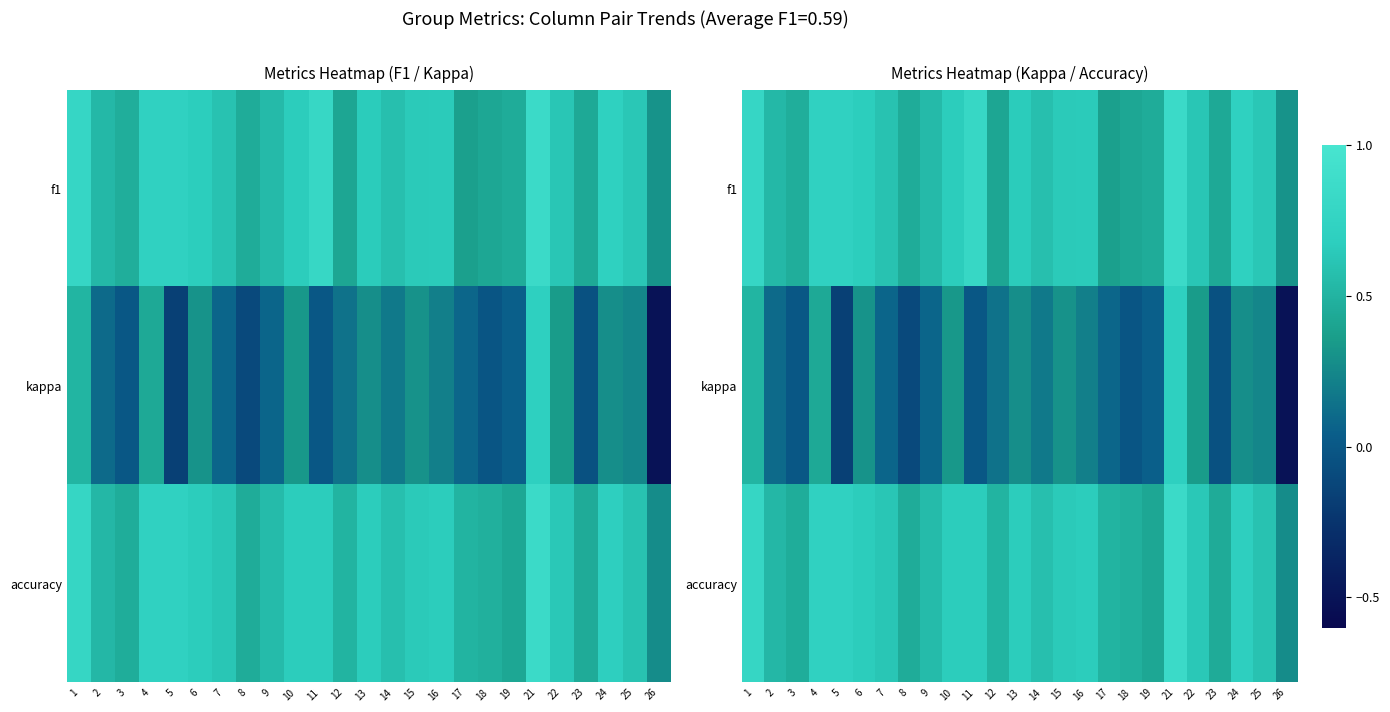

Rank the series at 24 from lowest to highest value.

kappa, accuracy, f1